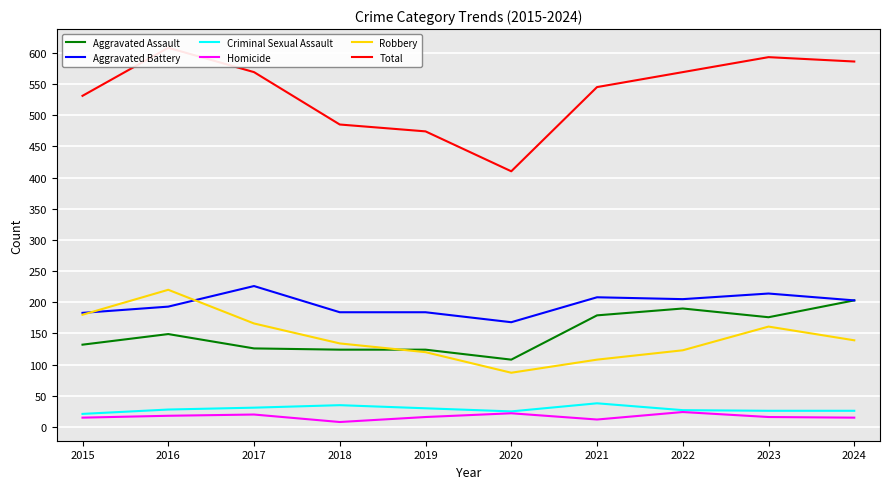

Which category has the lowest value in the Robbery series?

2020